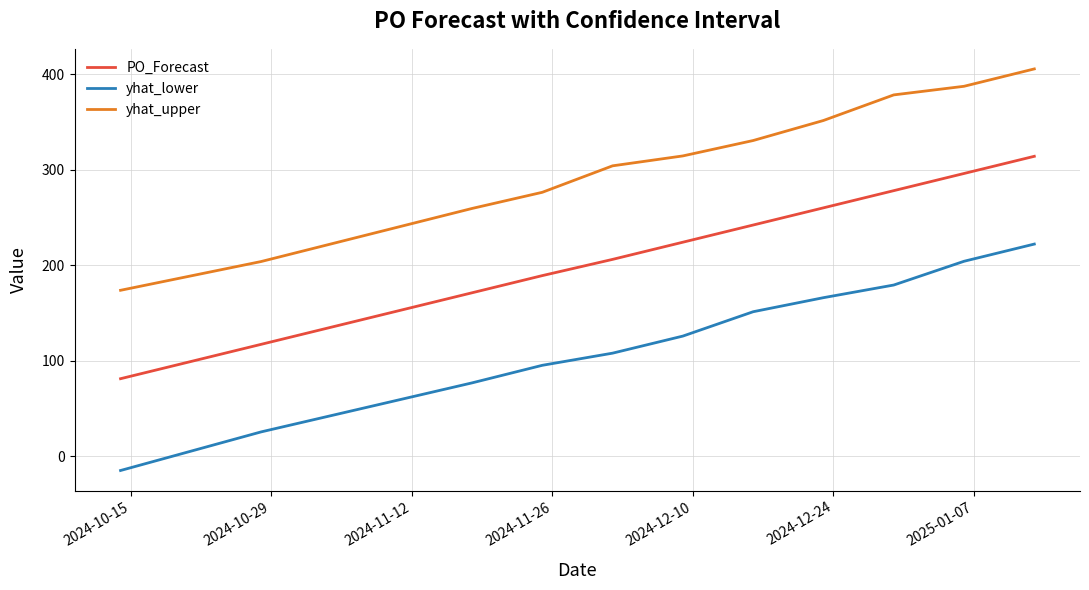

List the series in order of their peak value, highest first.

yhat_upper, PO_Forecast, yhat_lower